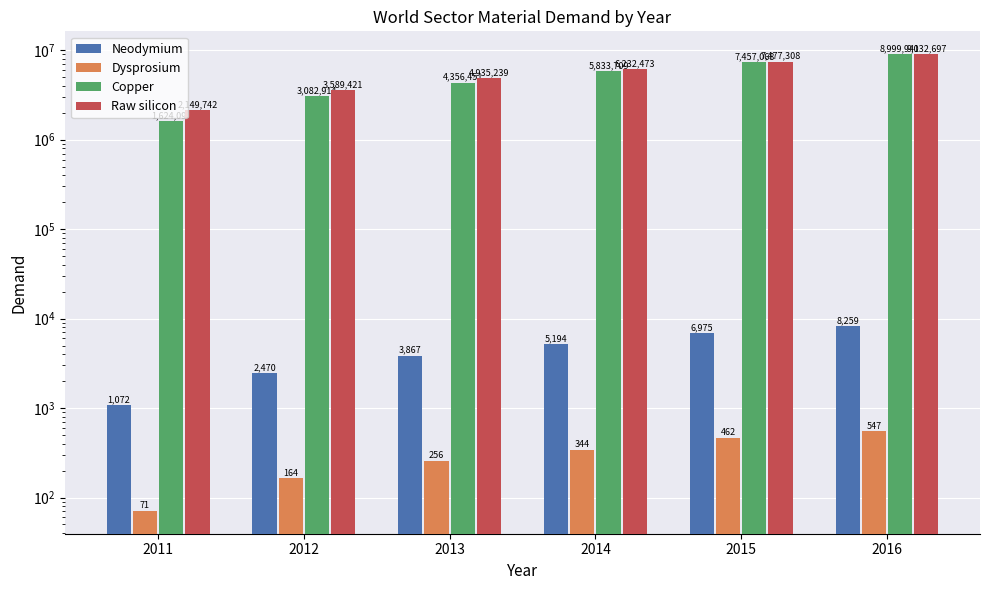

What is the minimum value shown in the chart?

70.9